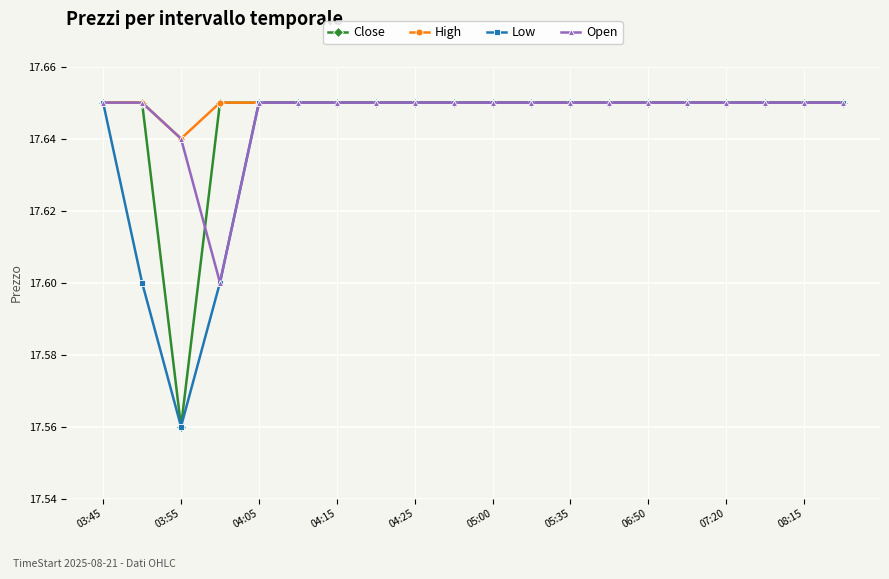

What are all the series names shown in the legend?

Close, High, Low, Open